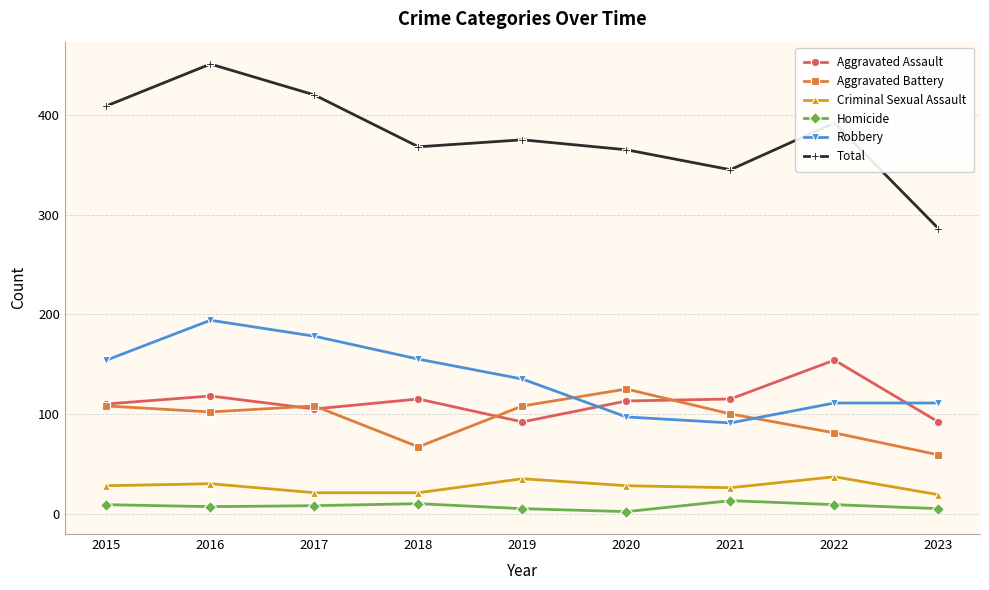

What is the value of the Criminal Sexual Assault point at the 2nd from the left?

30